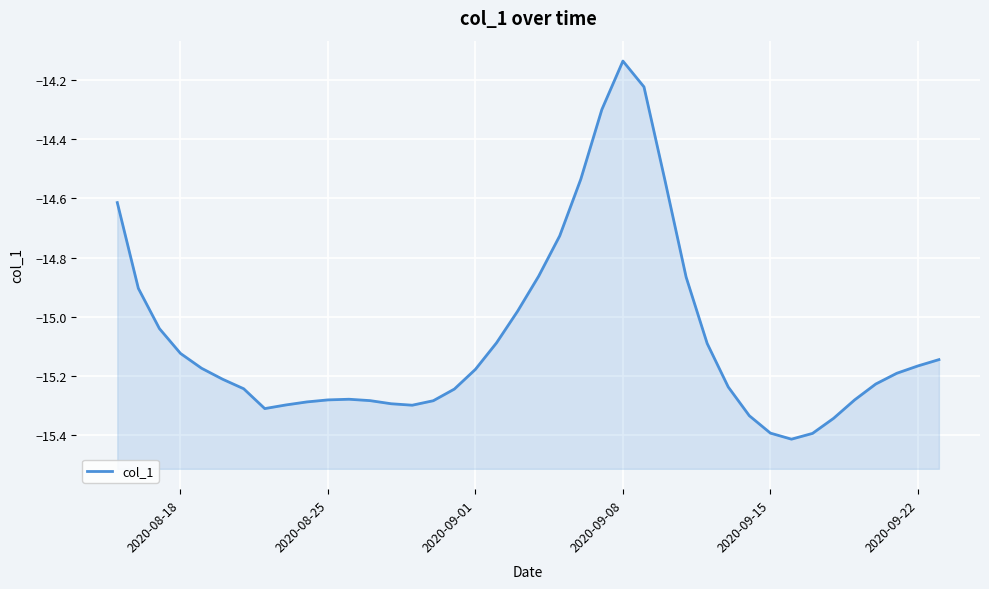

What is the sum of all values?

-602.8